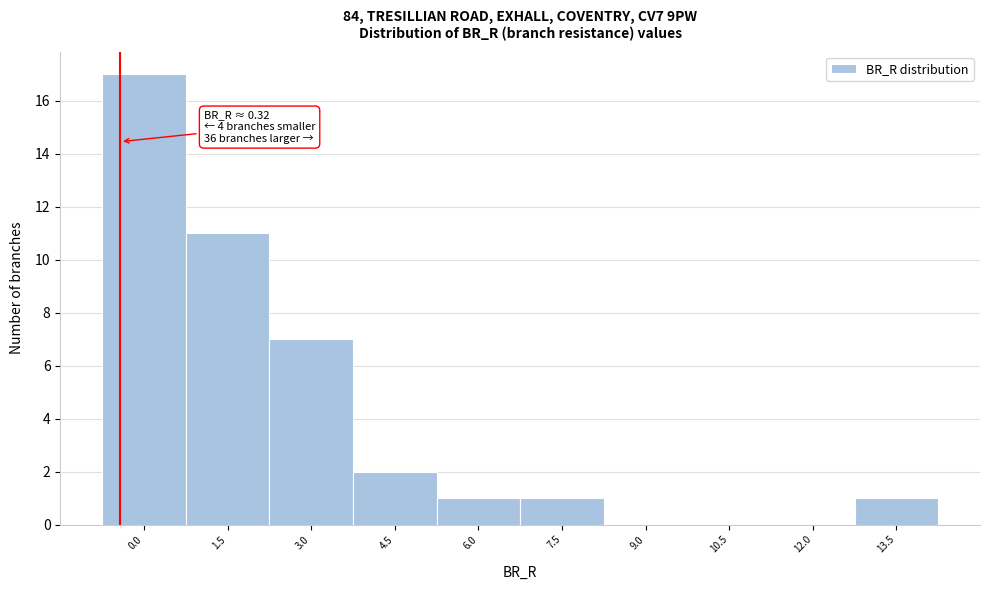

Reading left to right, what are all the values shown in this chart?

0.0=17	1.5=11	3.0=7	4.5=2	6.0=1	7.5=1	9.0=0	10.5=0	12.0=0	13.5=1